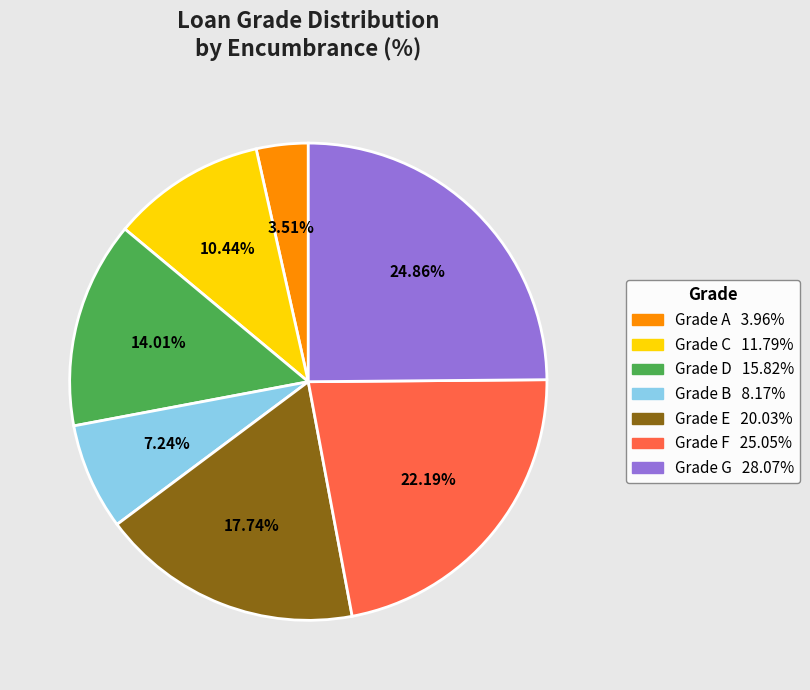

Is there a majority slice in this chart?

No